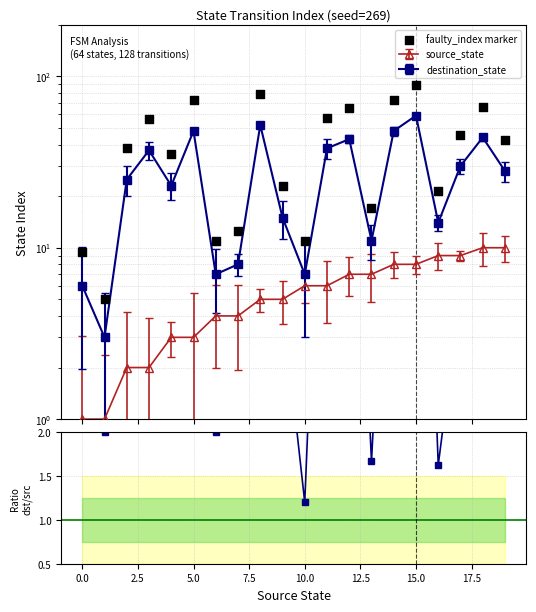

Which series contains the highest Y value?

faulty_index marker